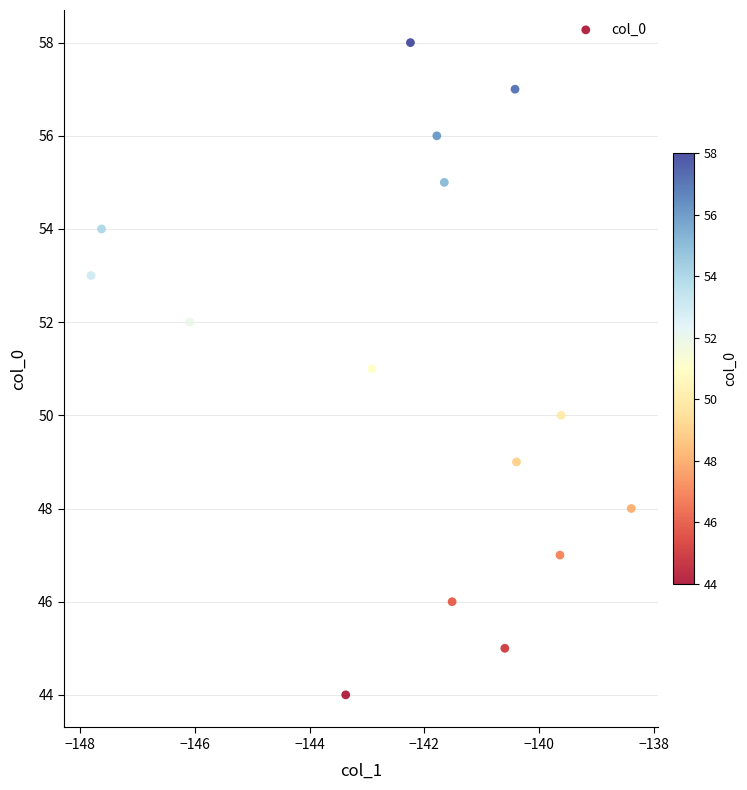

What is the range of Y values (max minus min)?

14